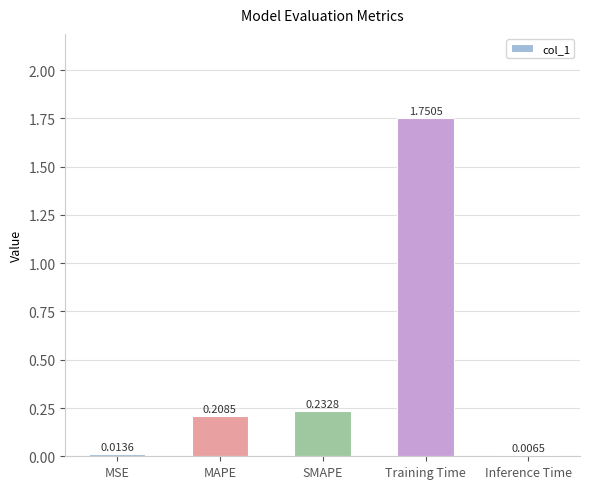

Which has a higher value, MSE or Inference Time?

MSE